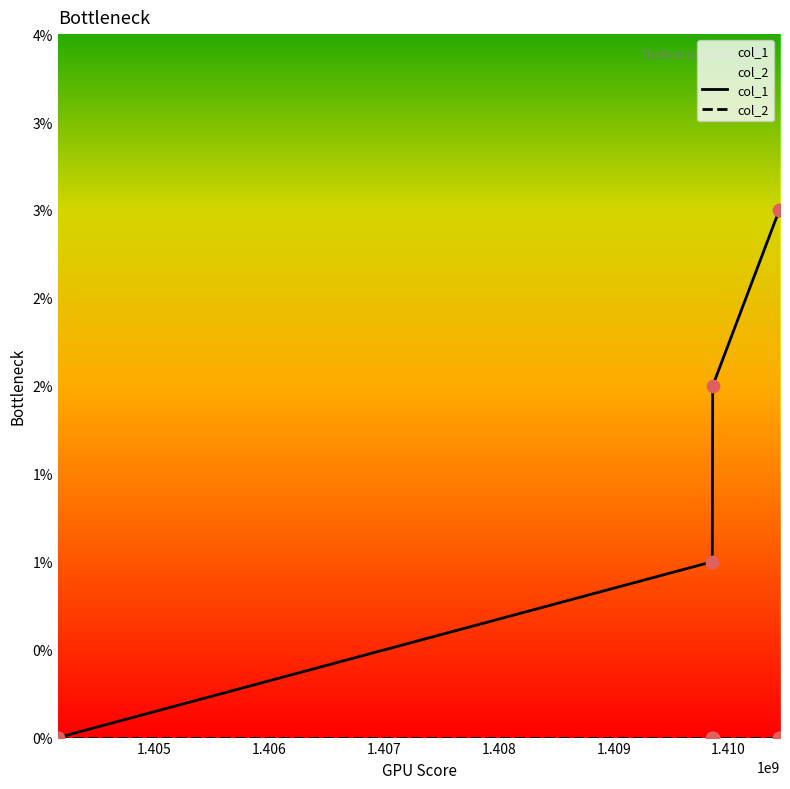

What are all the series names shown in the legend?

col_1, col_2